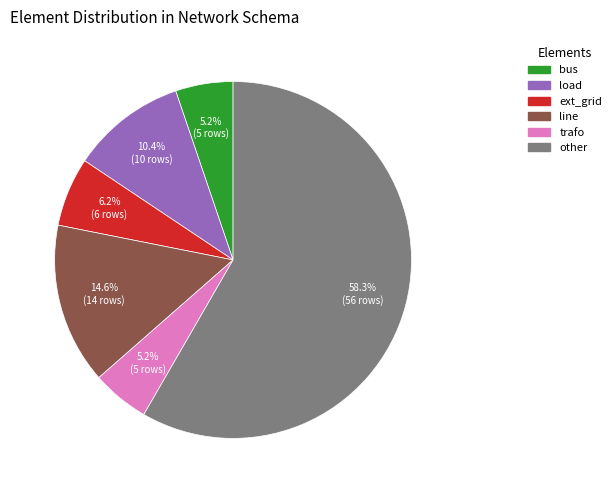

To the nearest percent, what is the difference between the line and bus slice percentages?

9%